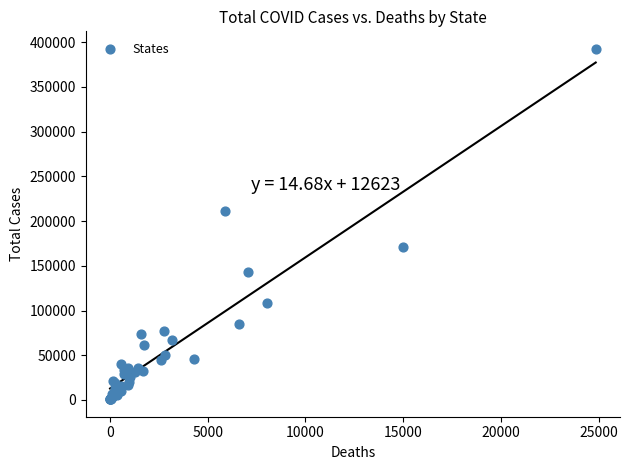

What Y value in the scatter plot is closest to 196701?

211243